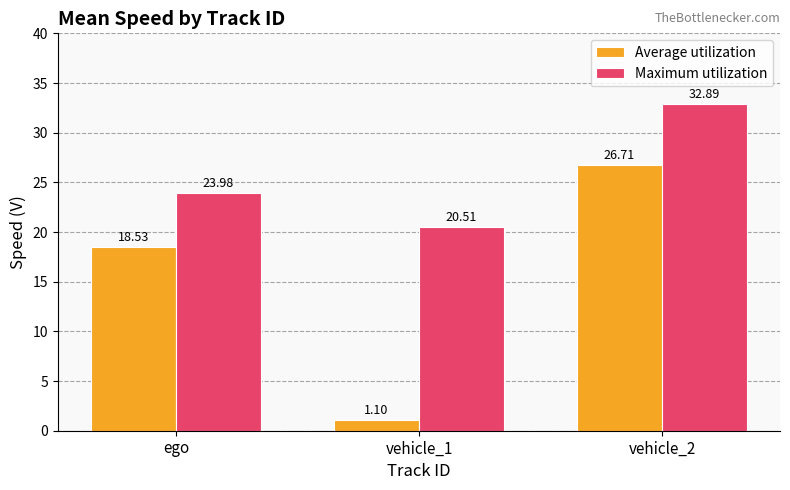

At which label does Maximum utilization first exceed 23?

ego